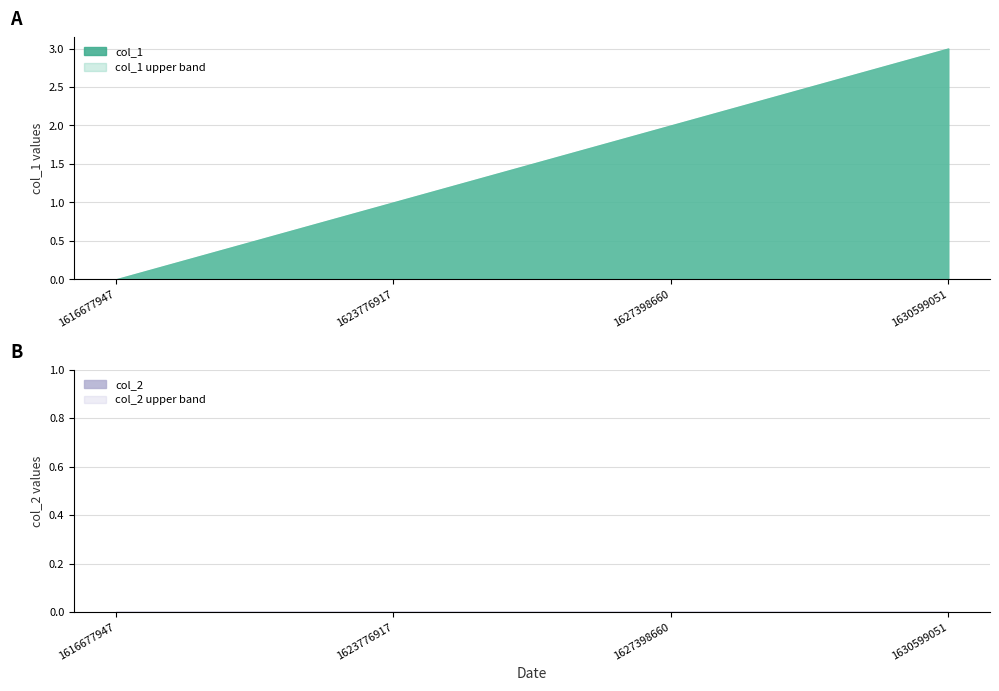

At which category does the chart reach its minimum across all series?

1616677947